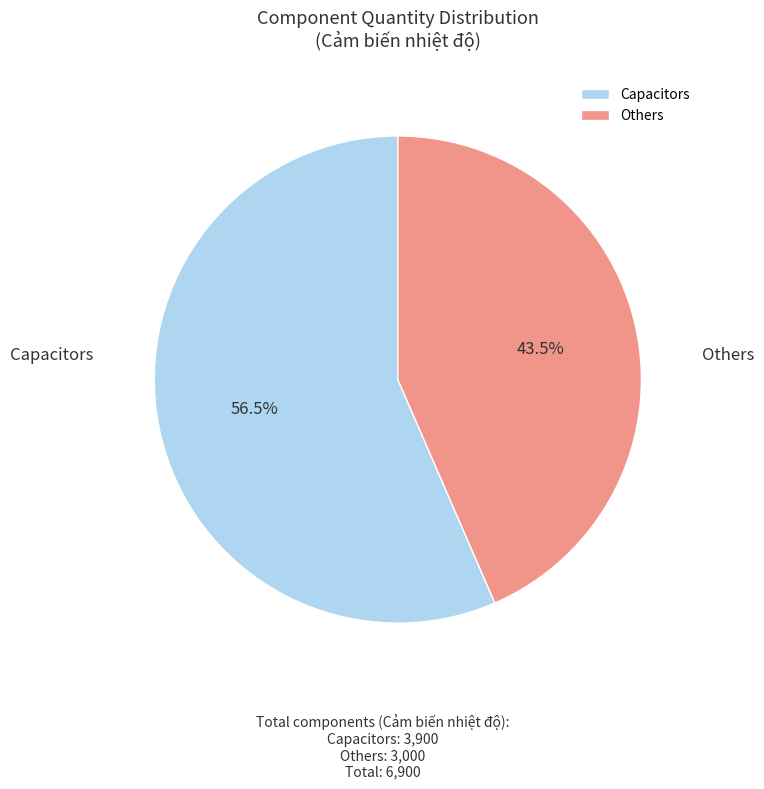

Does any single category account for the majority?

Yes